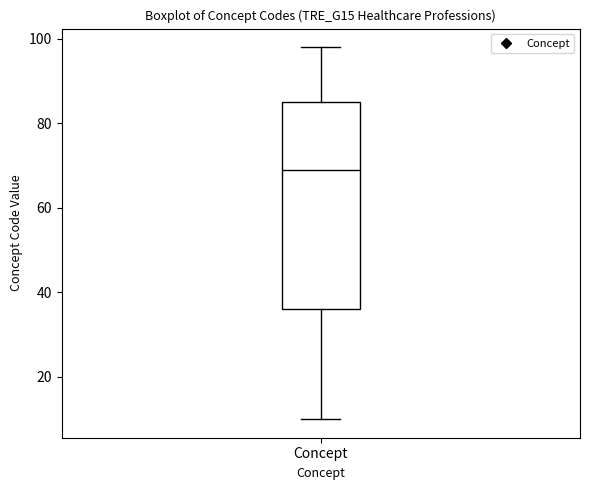

Read this box plot against the y-axis: the position of the median line, the range covered by the box, and the ends of both whiskers. The values are not printed on the chart, so give them approximately, as read against the axis.

median 70, box 36 to 86, whiskers 10 to 98